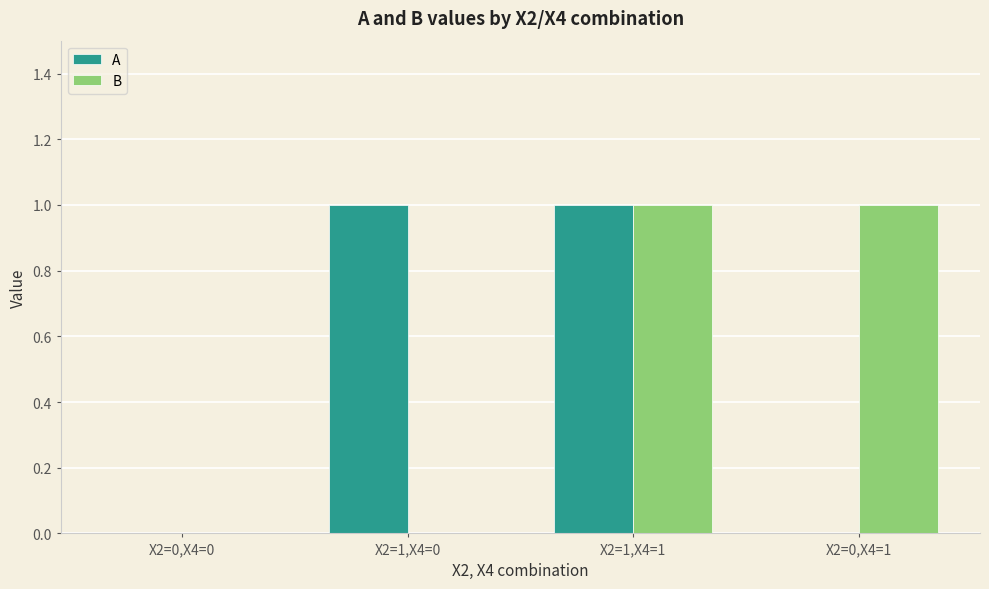

At which category is the sum across all series the highest?

X2=1,X4=1